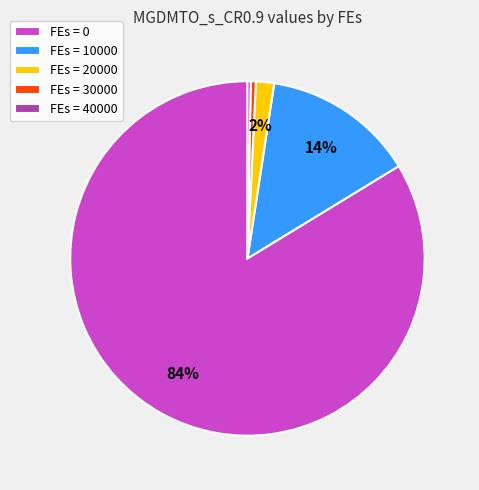

To the nearest percent, what is the combined percentage of FEs = 40000 and FEs = 10000?

14%